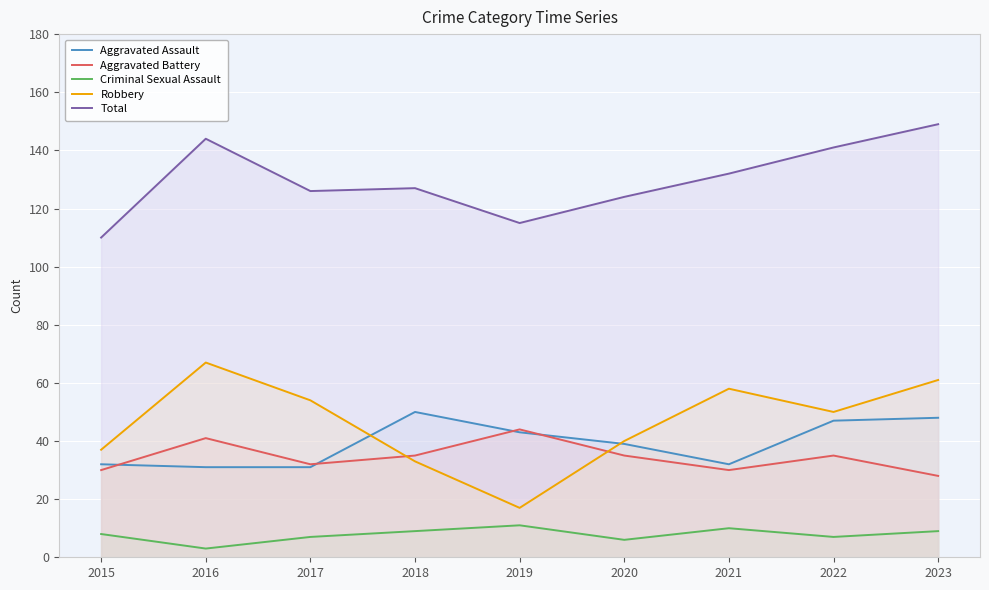

Where is the first local maximum for Robbery?

2016